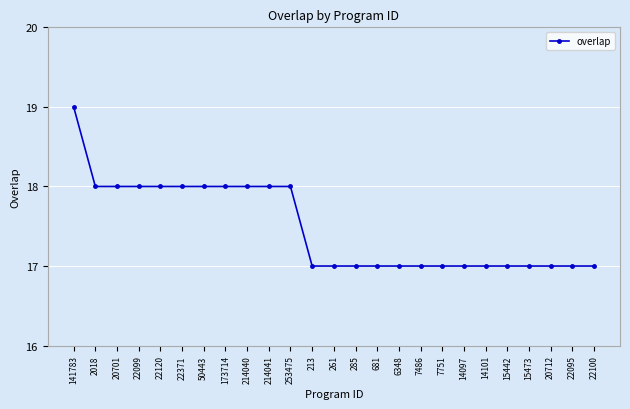

True or false: the data shows 17 at 213.

True